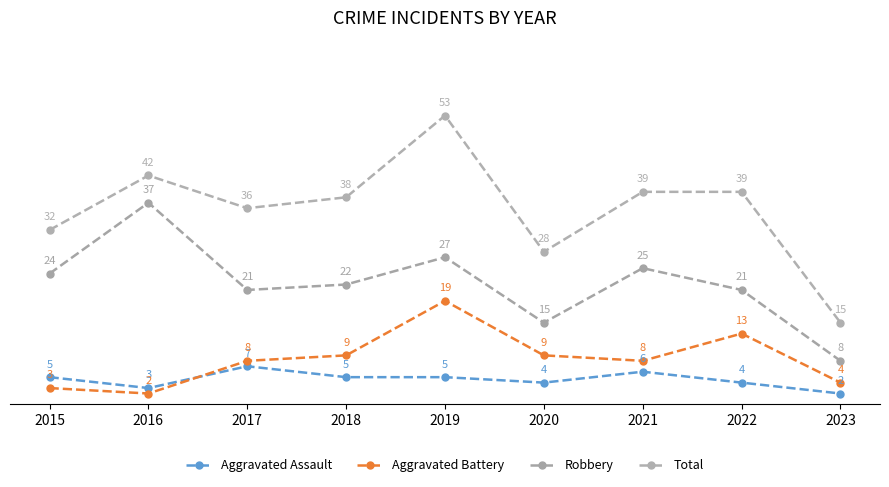

What is the value of the Robbery point at the 6th from the left?

15